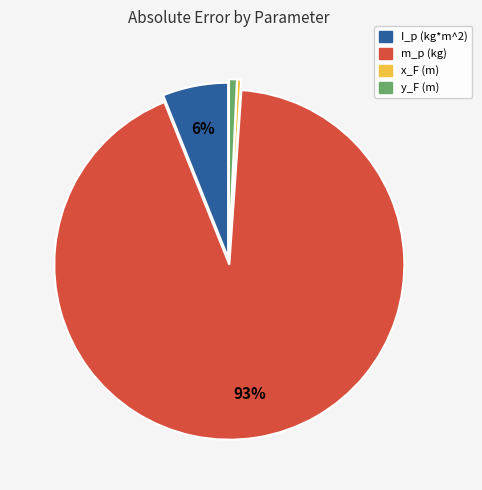

Combined, do I_p (kg*m^2) and x_F (m) account for over 50%?

No